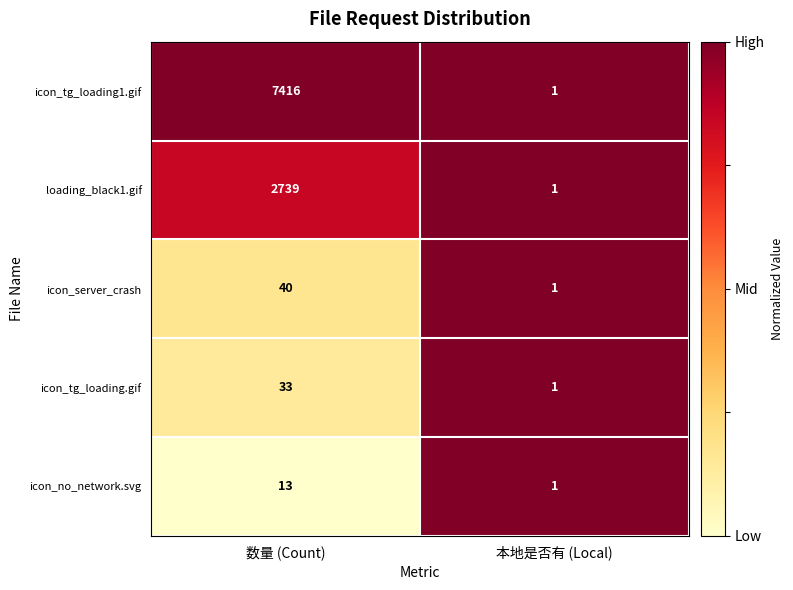

What is the difference between the icon_tg_loading1.gif values at 本地是否有 (Local) and 数量 (Count)?

7415